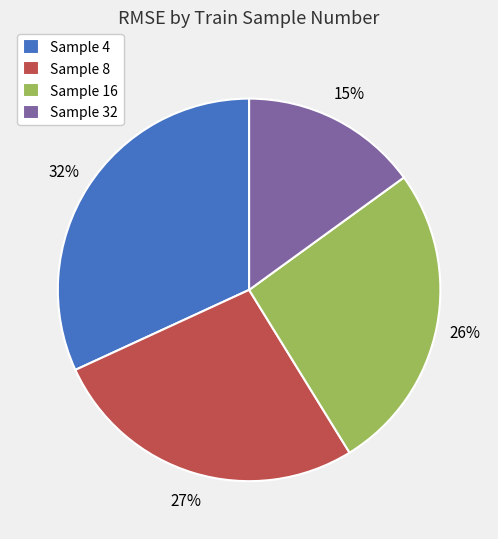

To the nearest percent, what is the difference between the largest and smallest slice percentages?

17%